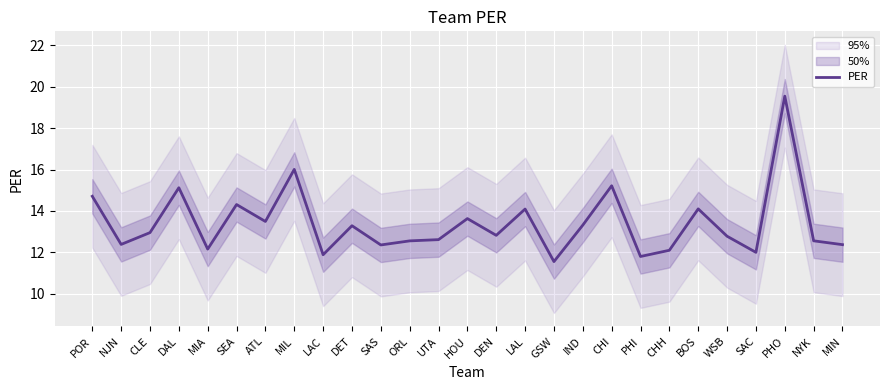

Which category has the highest value in the PER series?

PHO